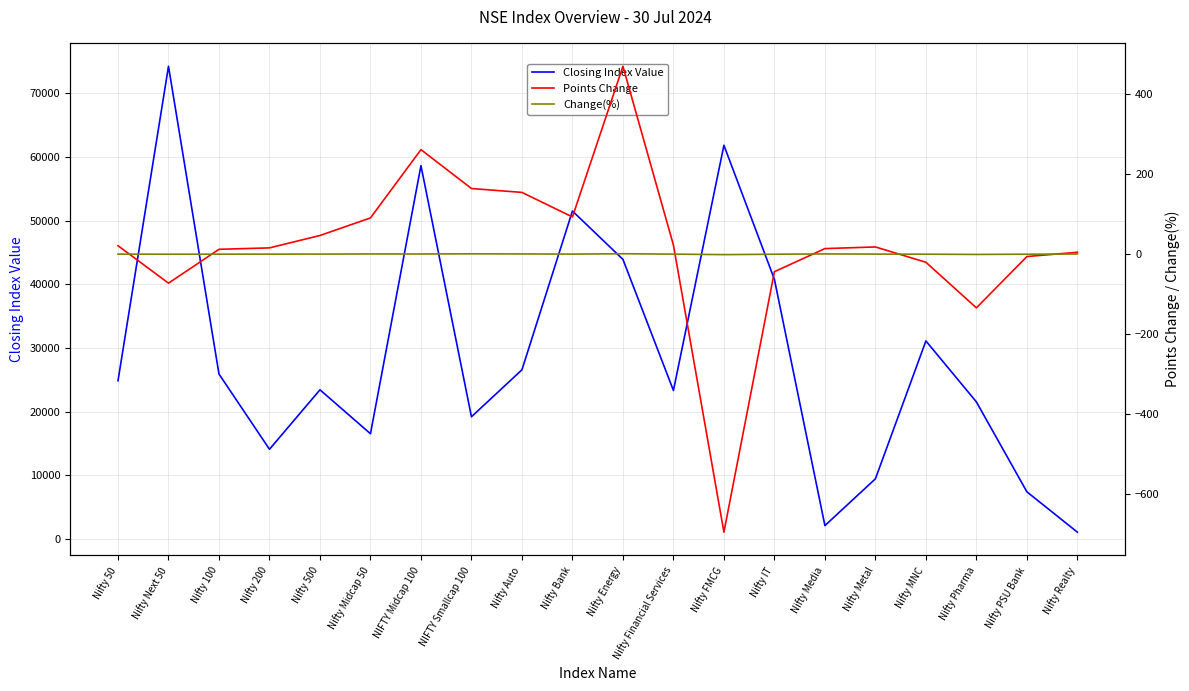

Which series has the largest total across all categories?

Closing Index Value